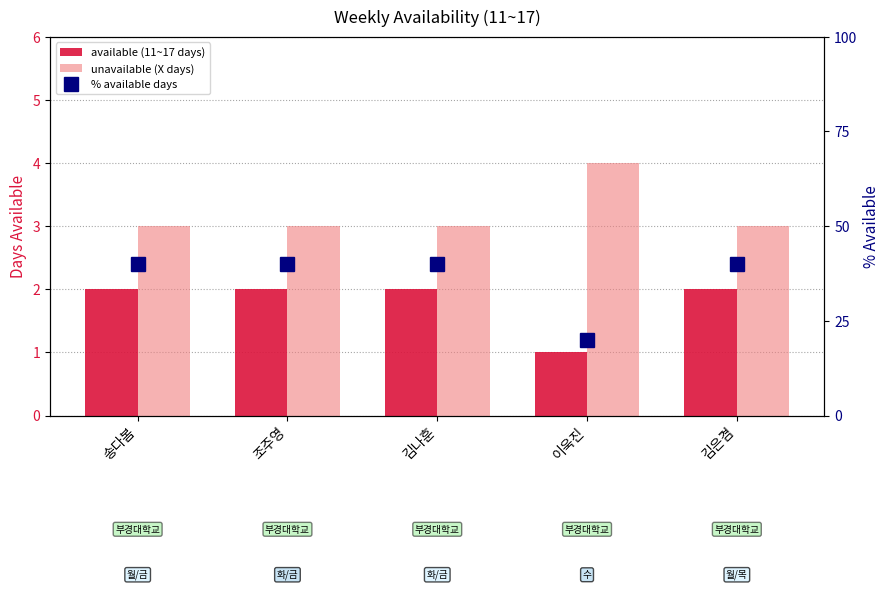

The unavailable (X days) series shows 3 at 조주영. True or false?

True